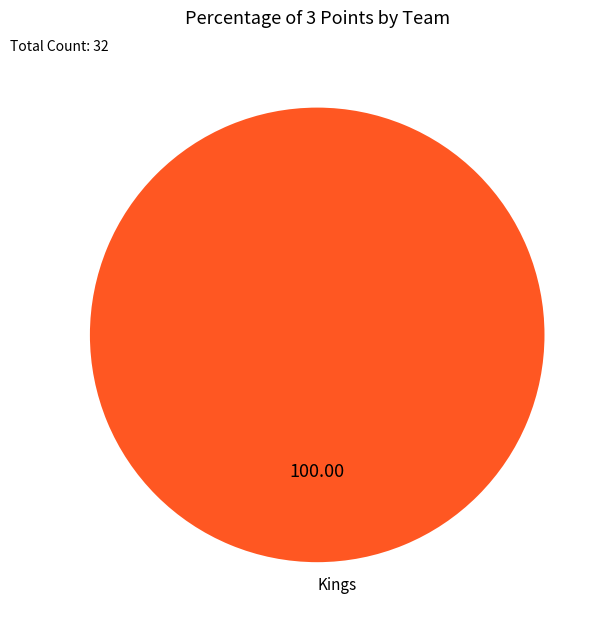

Rank the categories by value from highest to lowest.

Kings